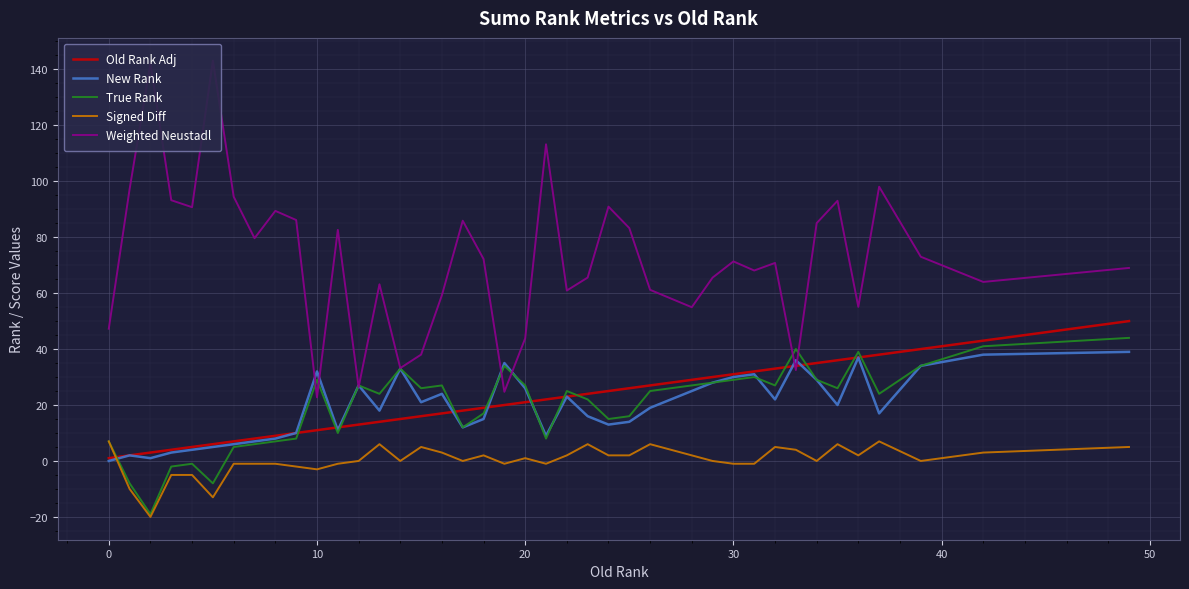

How many times do Signed Diff and Old Rank Adj cross each other?

1